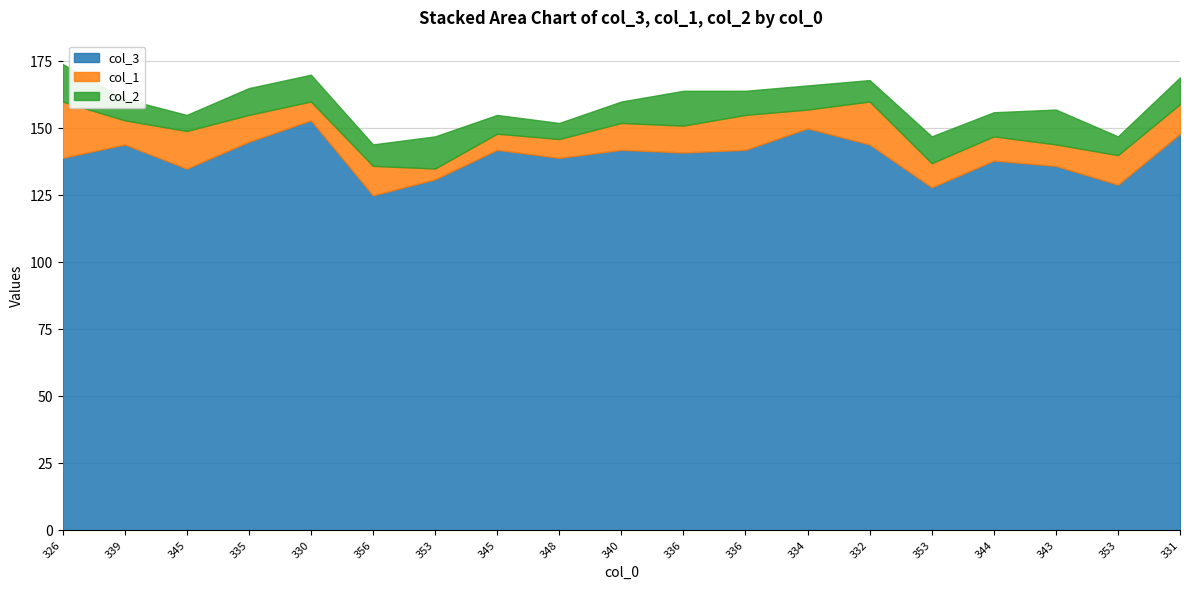

List the series in order of their peak value, highest first.

col_3, col_1, col_2